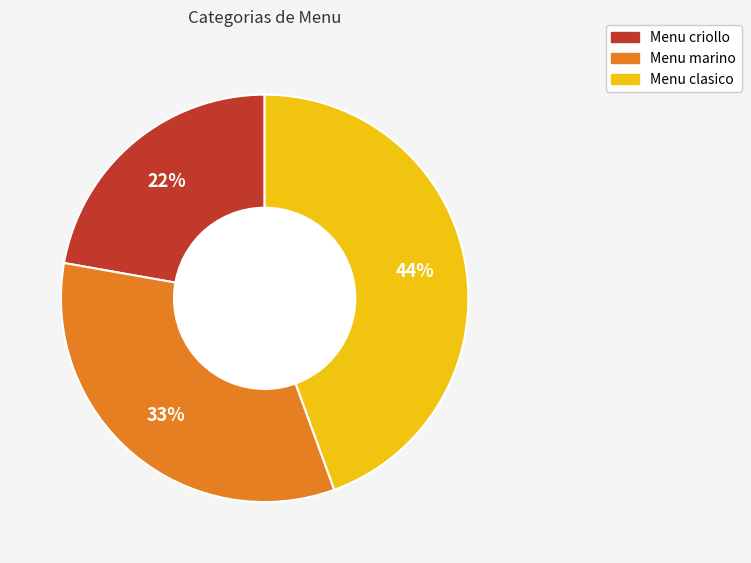

Which category has the biggest portion of the pie?

Menu clasico